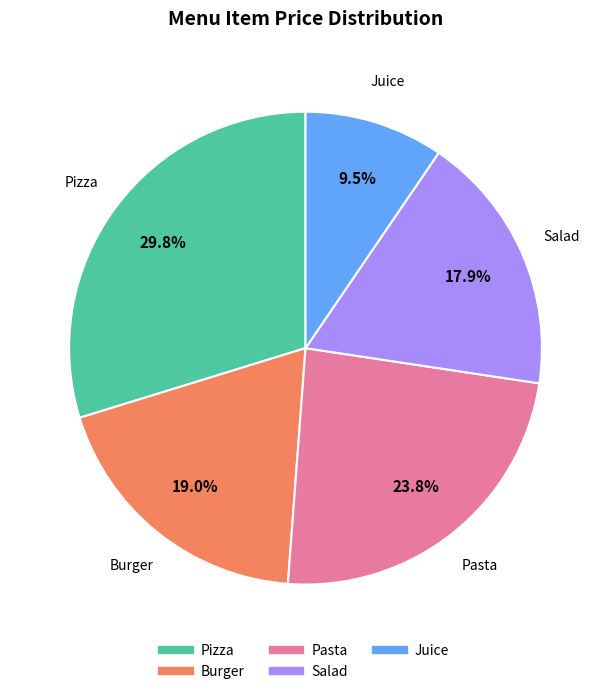

What percentage is NOT represented by Pizza?

70.2%